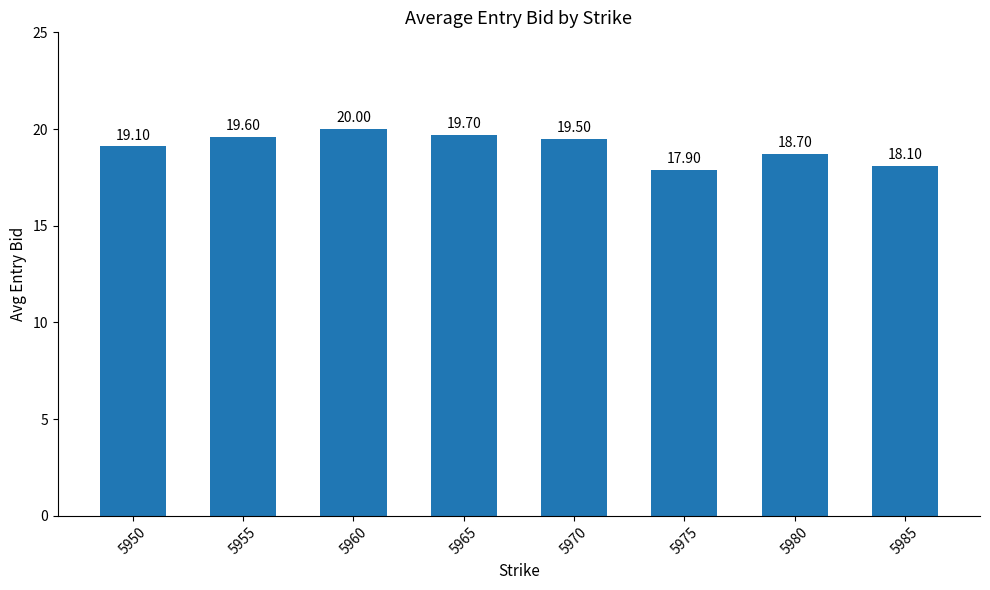

Are the bars grouped side by side (vs. stacked)?

No